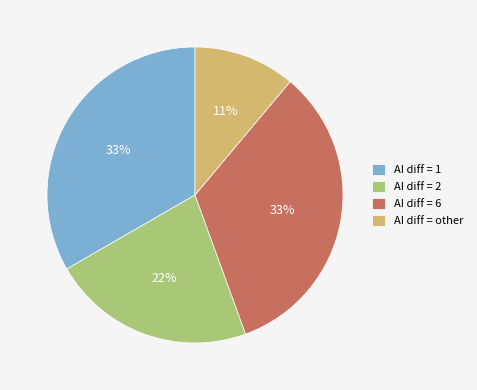

To the nearest percent, what portion does AI diff = other represent?

11%